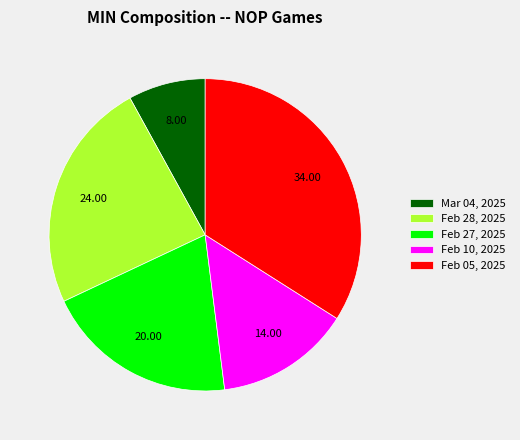

Is the sum of Mar 04, 2025 and Feb 27, 2025 greater than half?

No